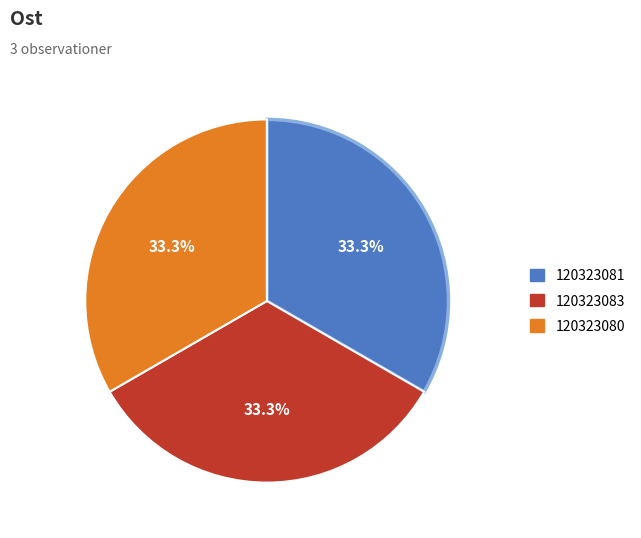

True or false: 120323080 accounts for 26% of the total.

False